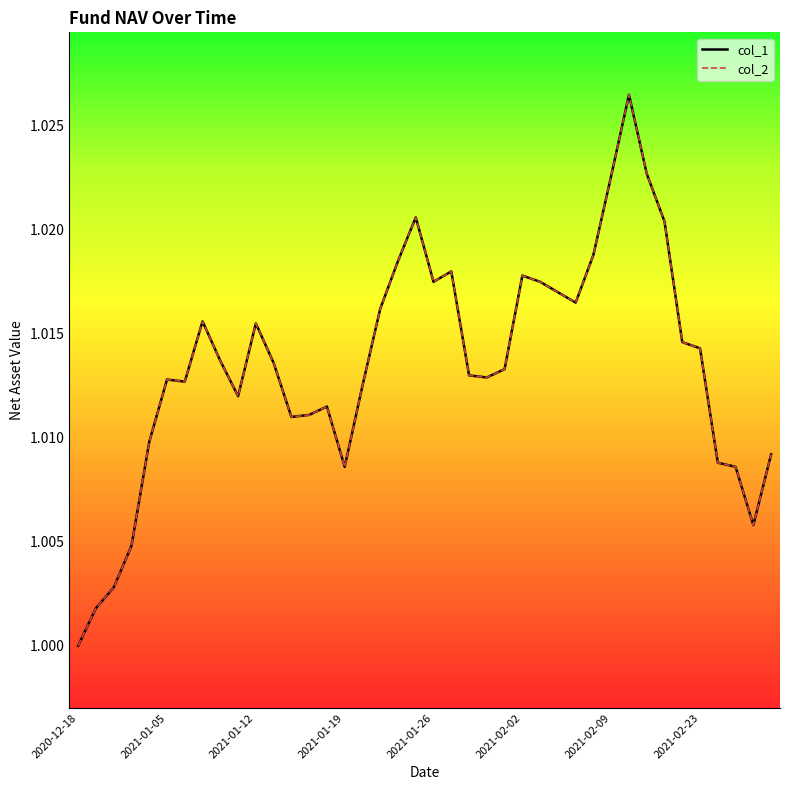

True or false: col_1 and col_2 cross at least once.

False